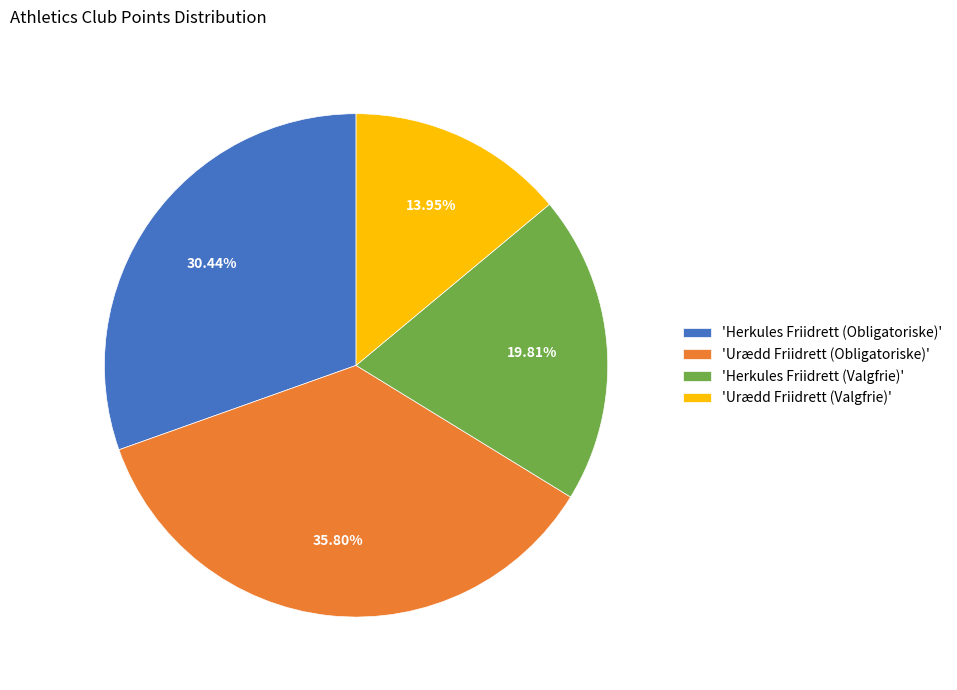

Count the number of slices in the pie.

4